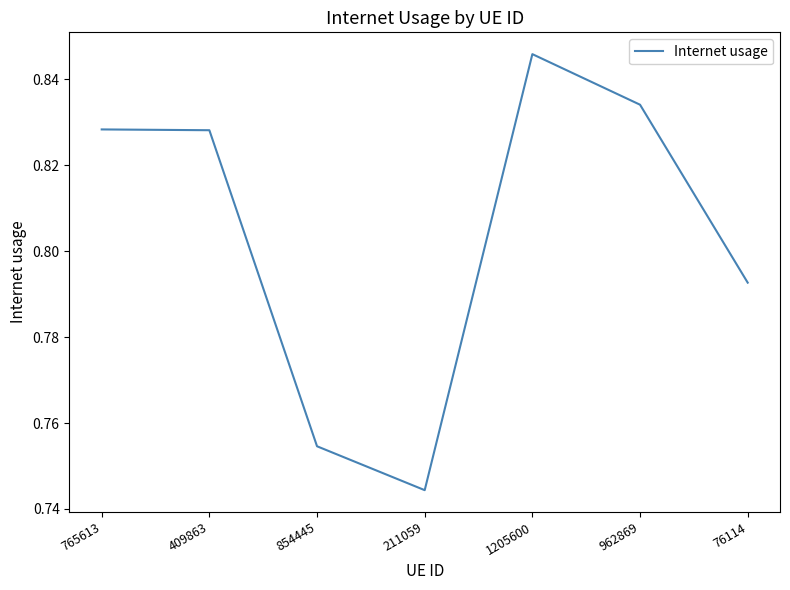

At which label is the value closest to 0?

211059